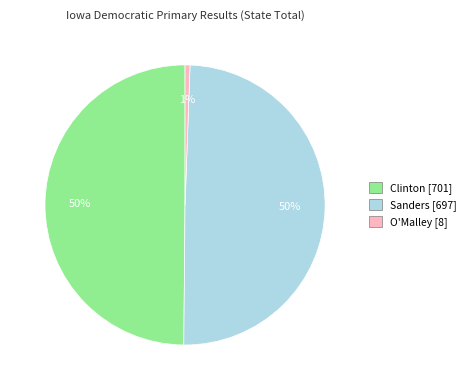

True or false: O'Malley [8] accounts for 11% of the total.

False